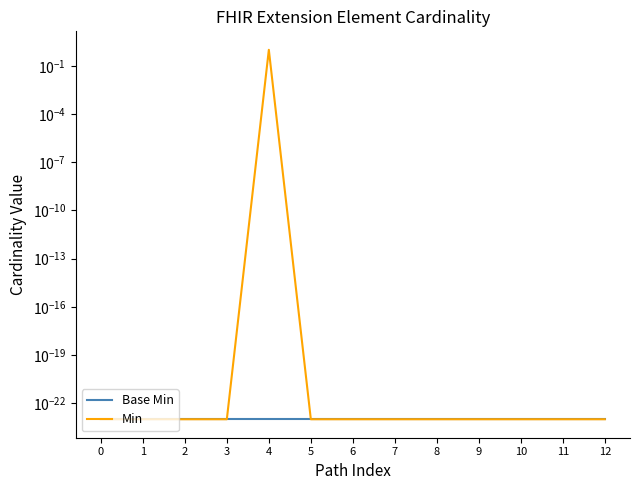

True or false: Min has more than 1 interior local peaks.

False